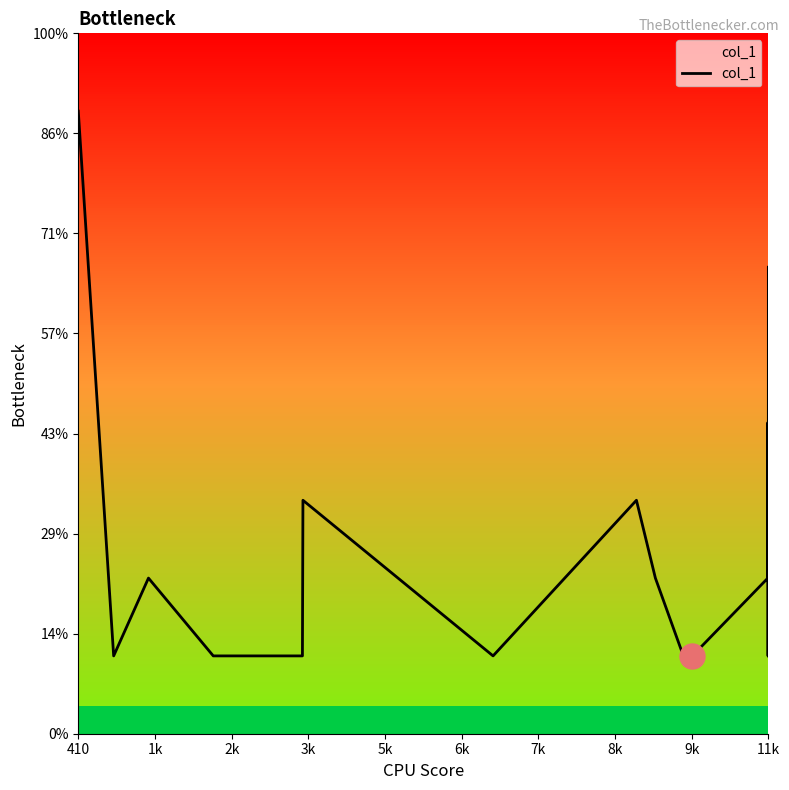

Does the chart display data point markers on the line(s)?

No